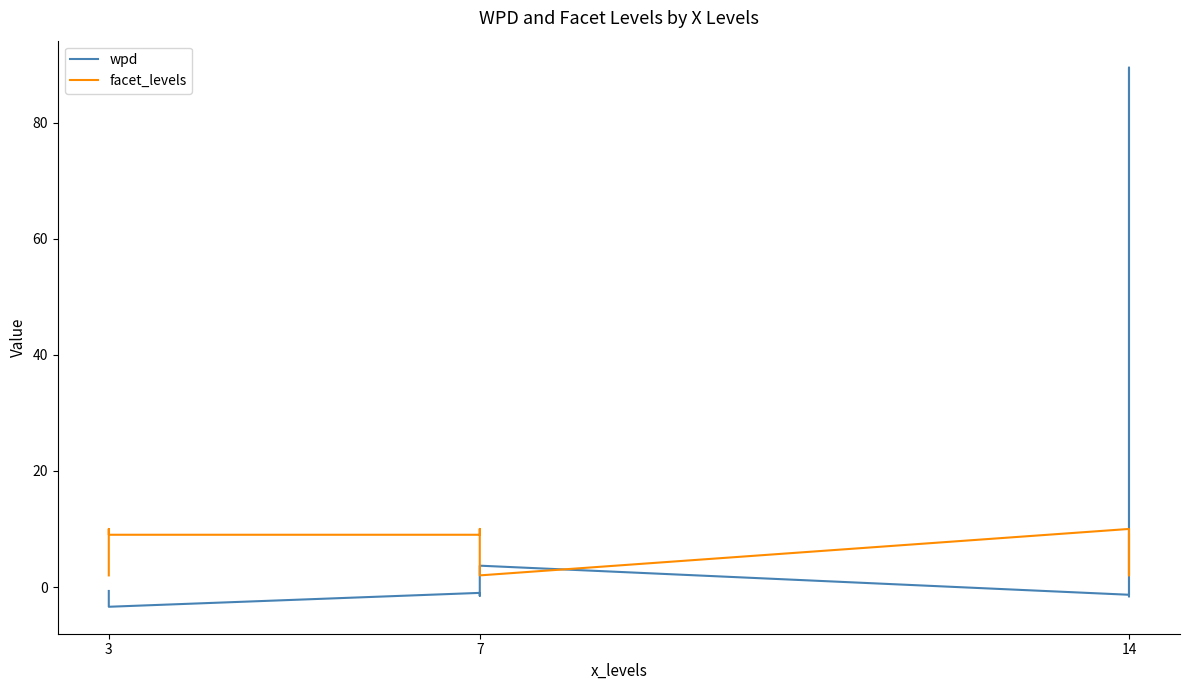

What is the difference between the second highest and second lowest values in the facet_levels series?

8.0